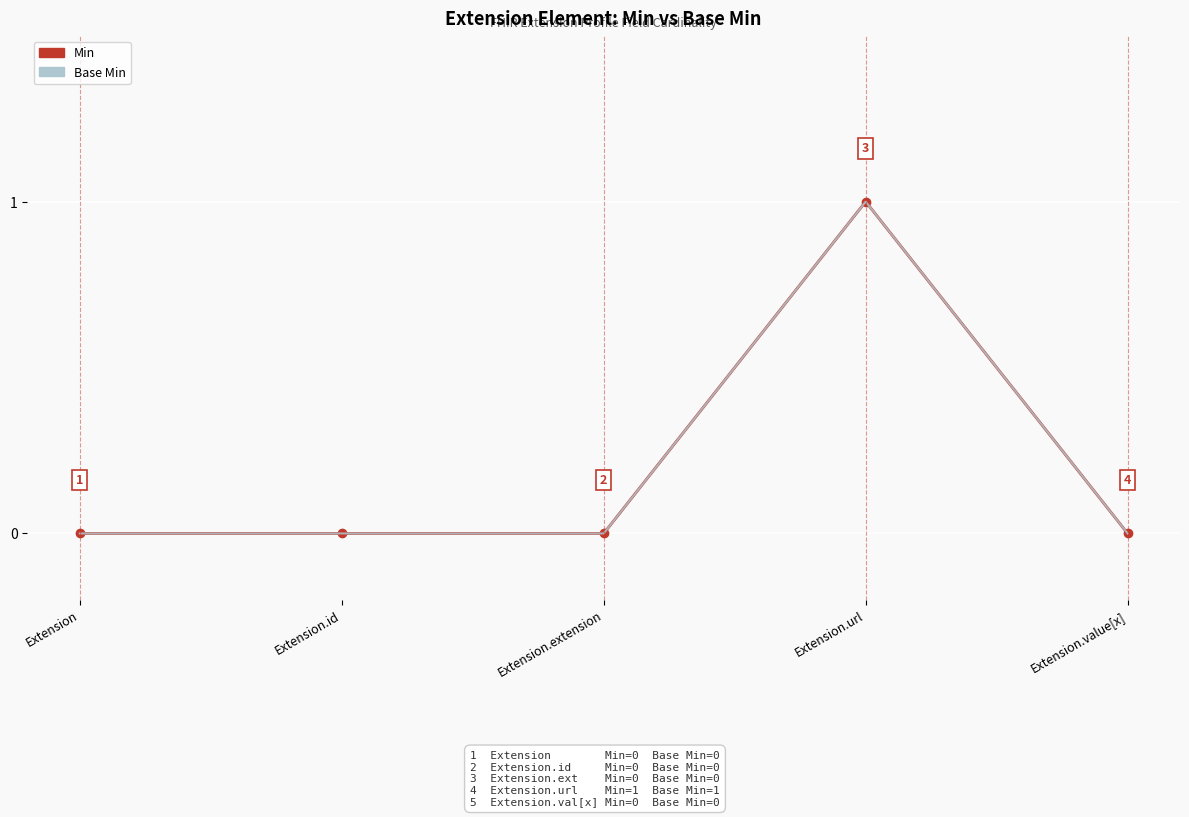

Rank the categories by Base Min value from highest to lowest.

Extension.url, Extension, Extension.id, Extension.extension, Extension.value[x]